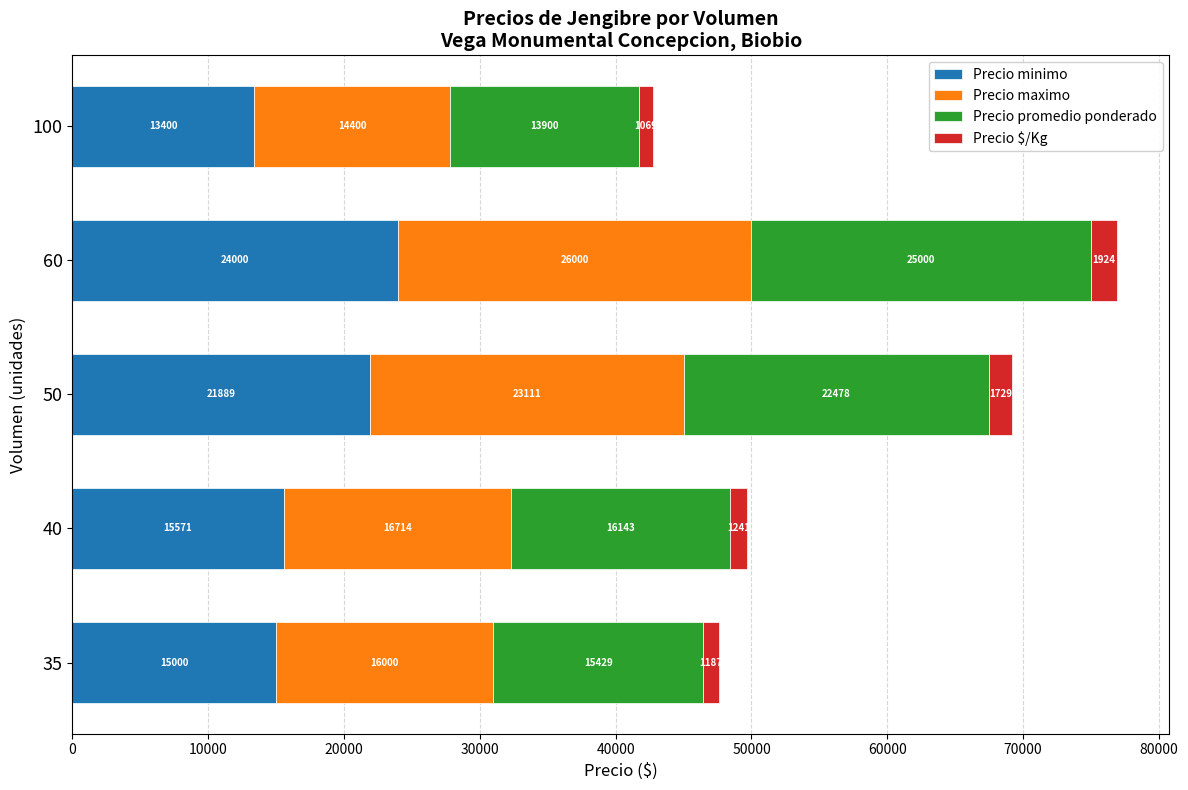

True or false: Precio minimo has a value of 4855 at 100.

False